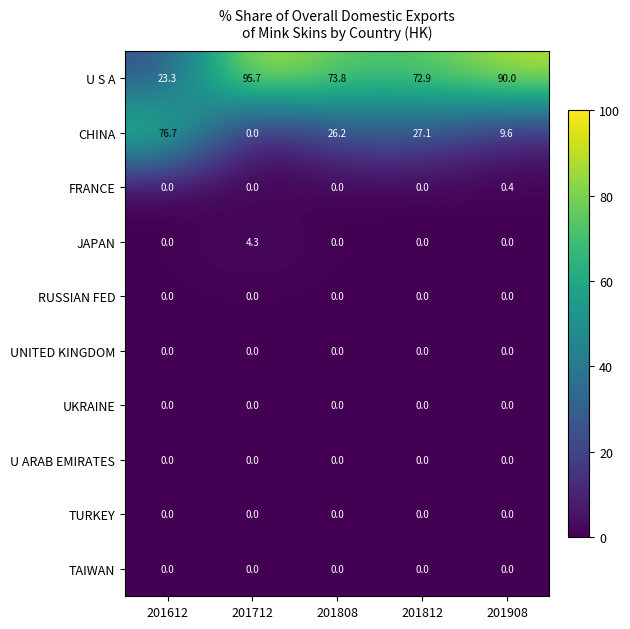

What is the difference between the CHINA values at 201908 and 201812?

17.5